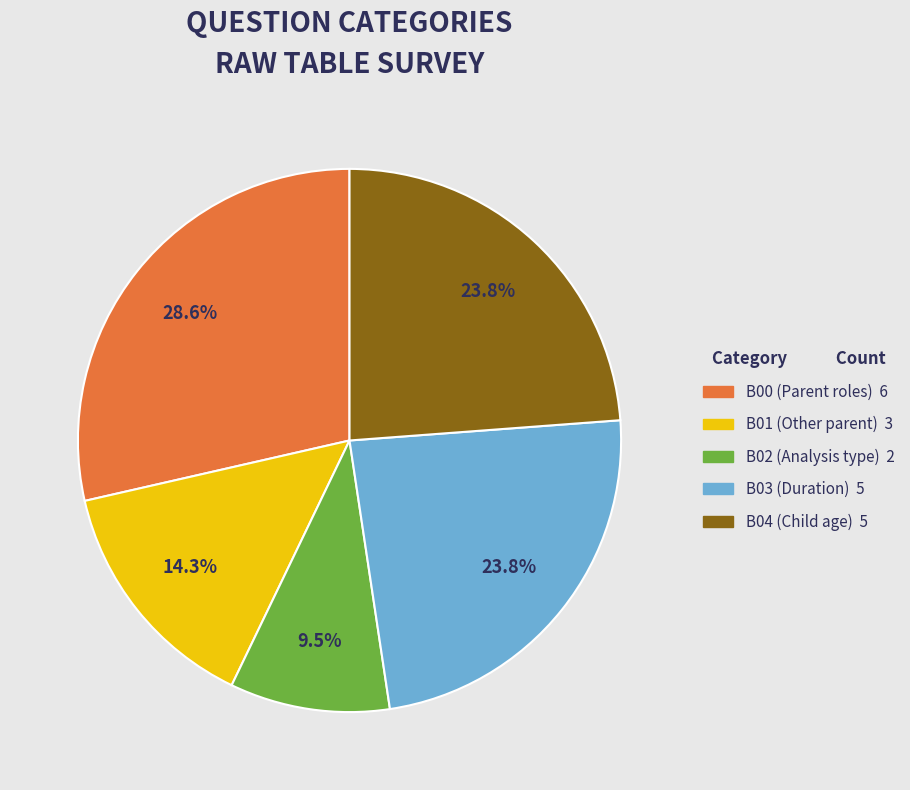

To the nearest percent, what is the average slice percentage?

20%